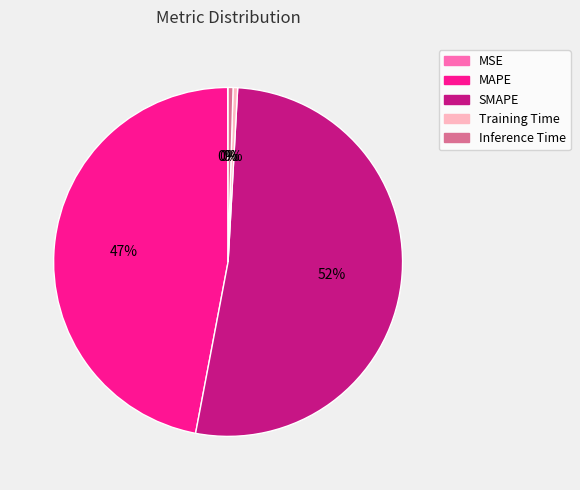

Which category has the biggest portion of the pie?

SMAPE